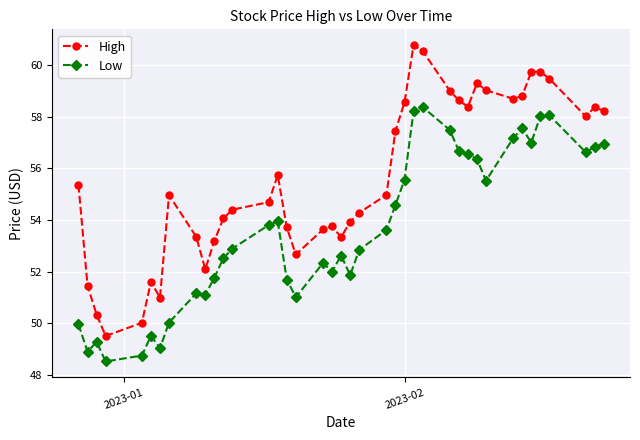

Which series has the widest spread of values?

High